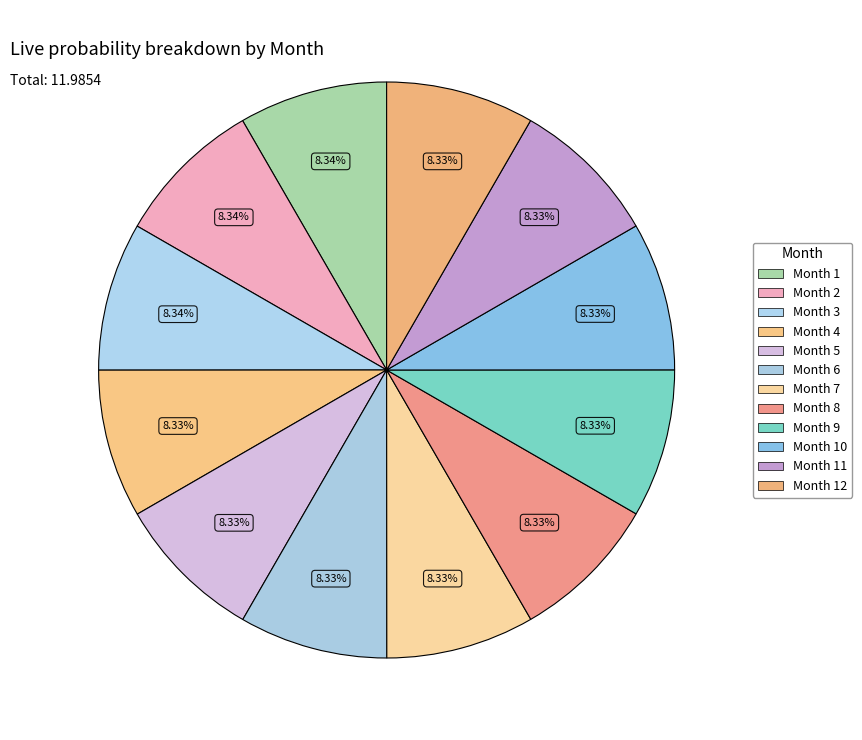

How many slices are in this pie chart?

12